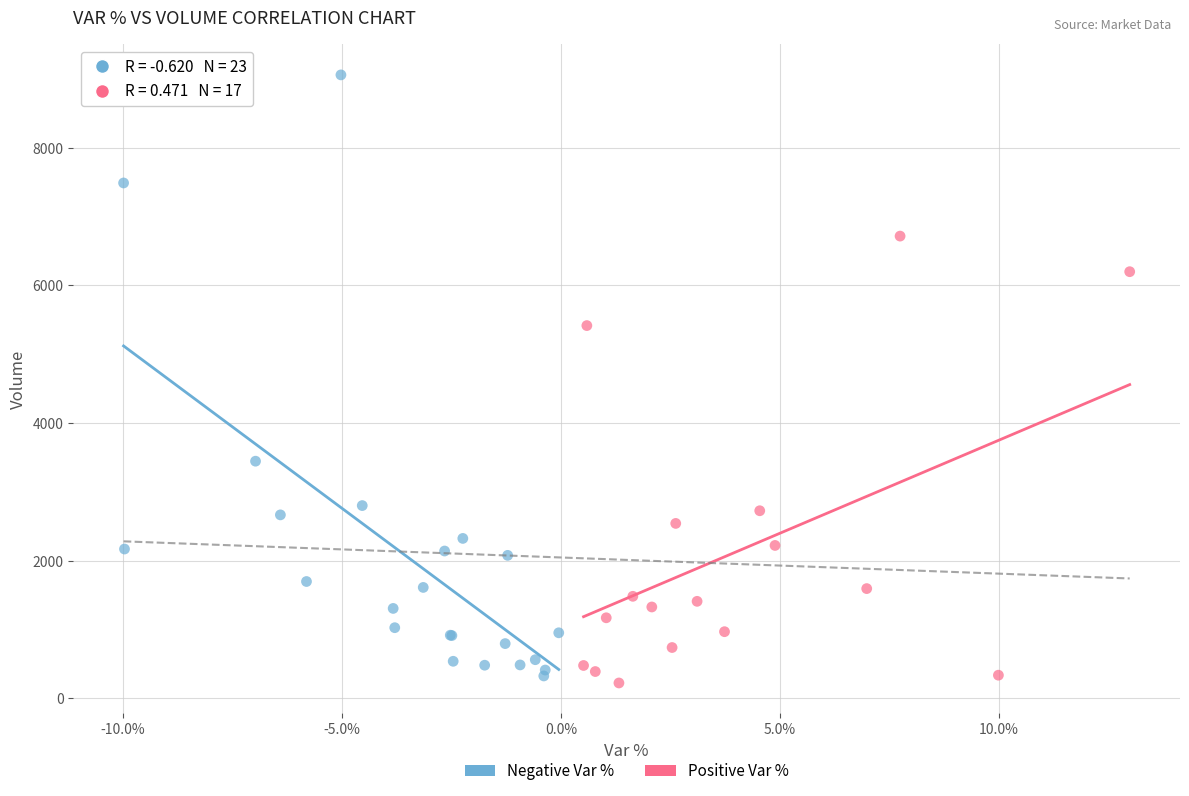

What are all the series names shown in the legend?

Negative Var %, Positive Var %